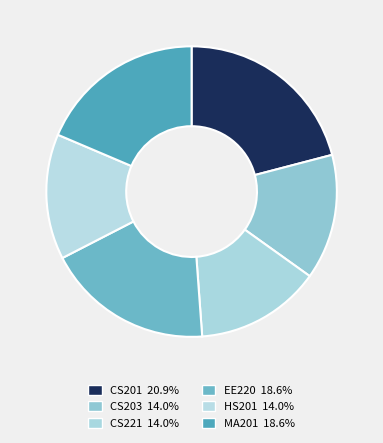

How many segments does this pie chart have?

6